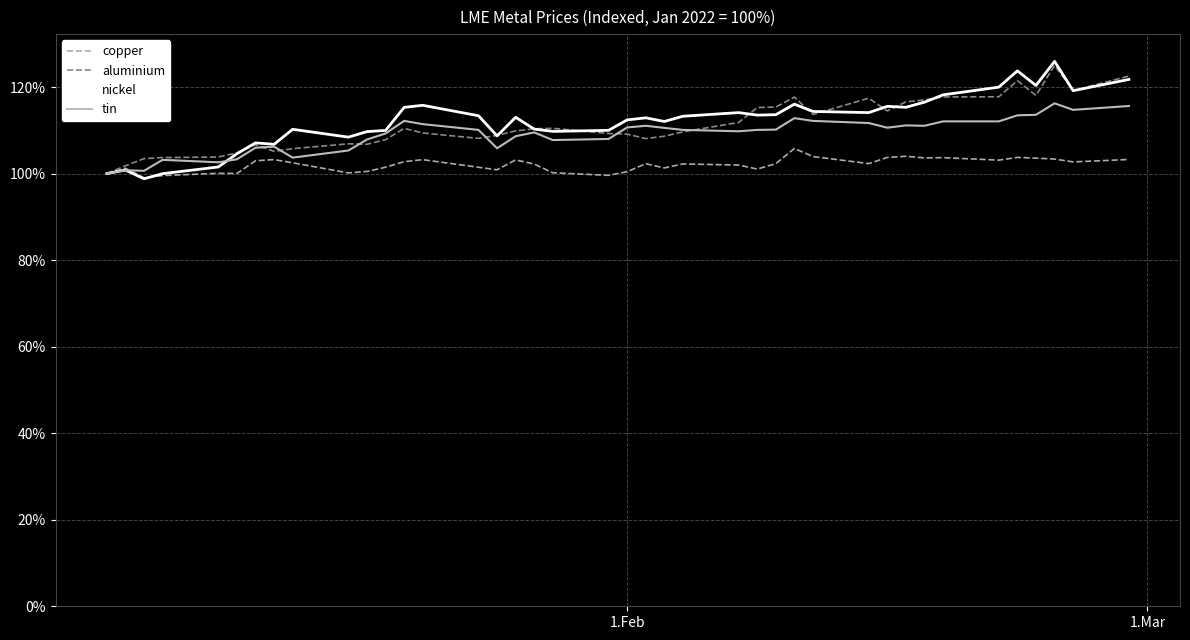

Does the chart display data point markers on the line(s)?

No